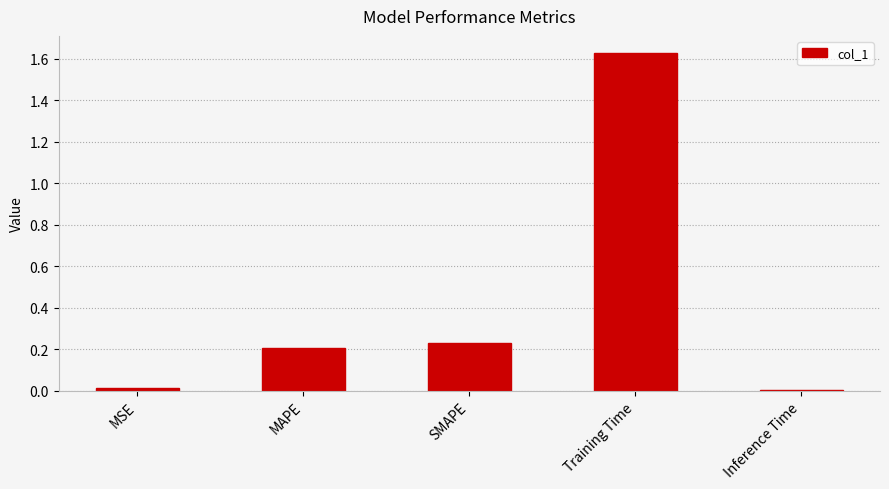

Is it true that the value at Training Time is 0.8?

False